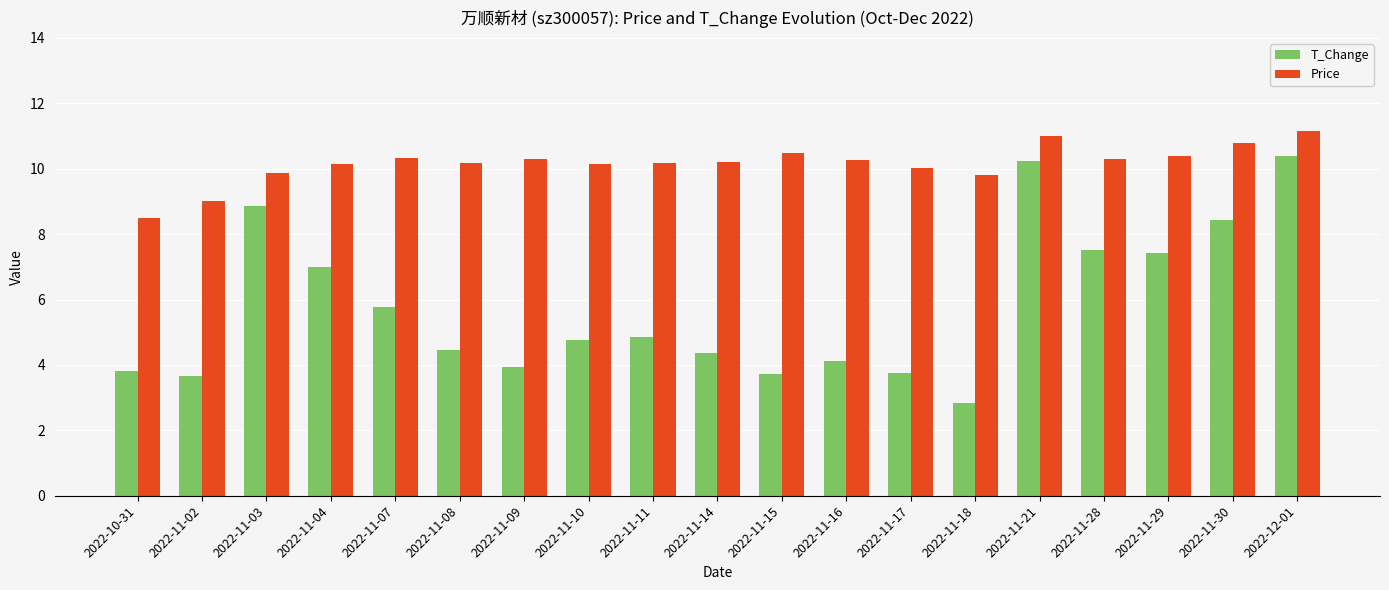

What is the difference between the maximum and minimum values in the T_Change series?

7.6